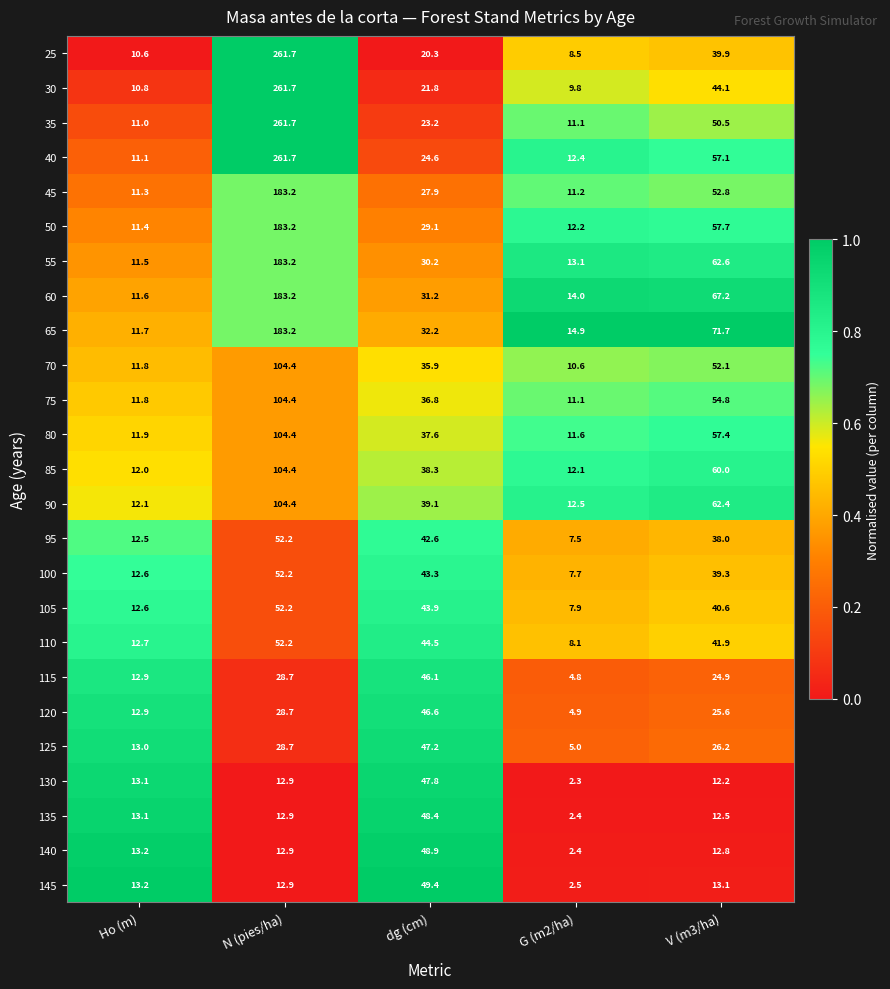

What is the approximate value of 120 at dg (cm)?

46.6